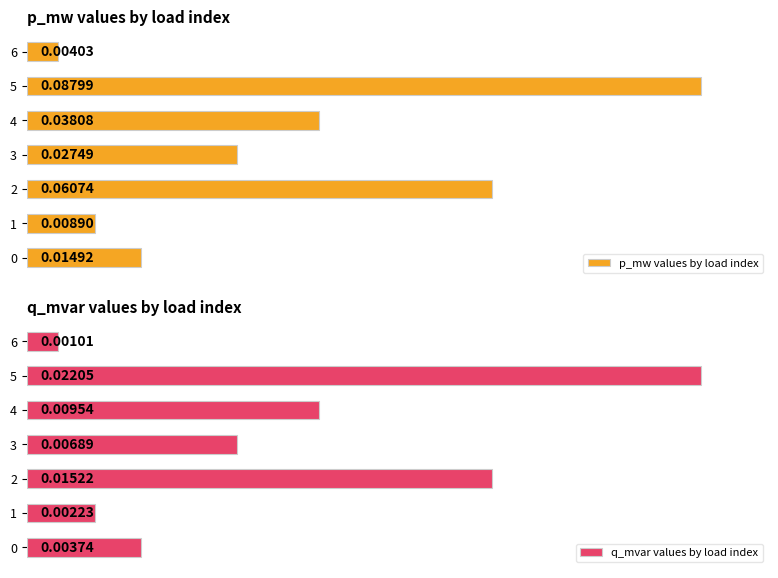

What are all the series names shown in the legend?

p_mw values by load index, q_mvar values by load index